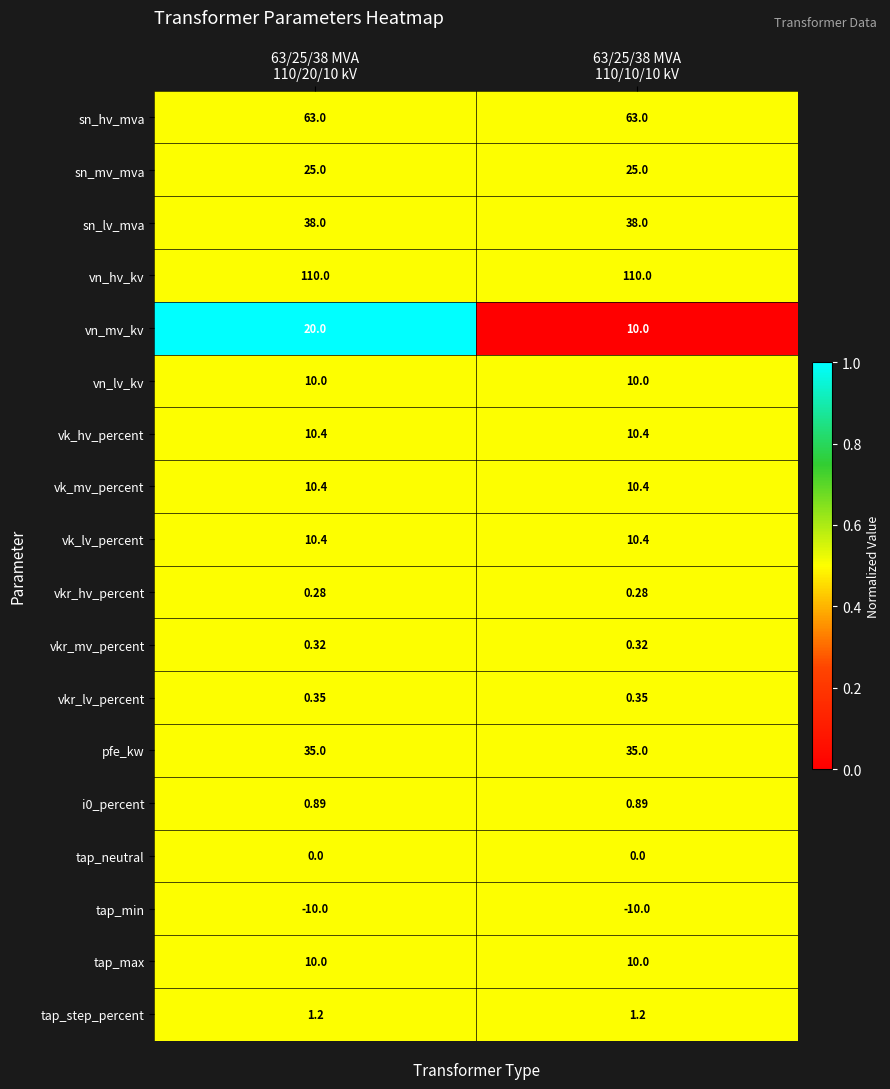

Which series has the largest total across all categories?

vn_hv_kv